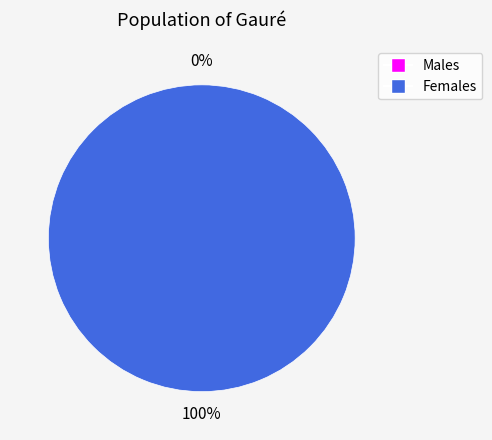

Do 0 and 1 together represent more than half of the pie?

Yes